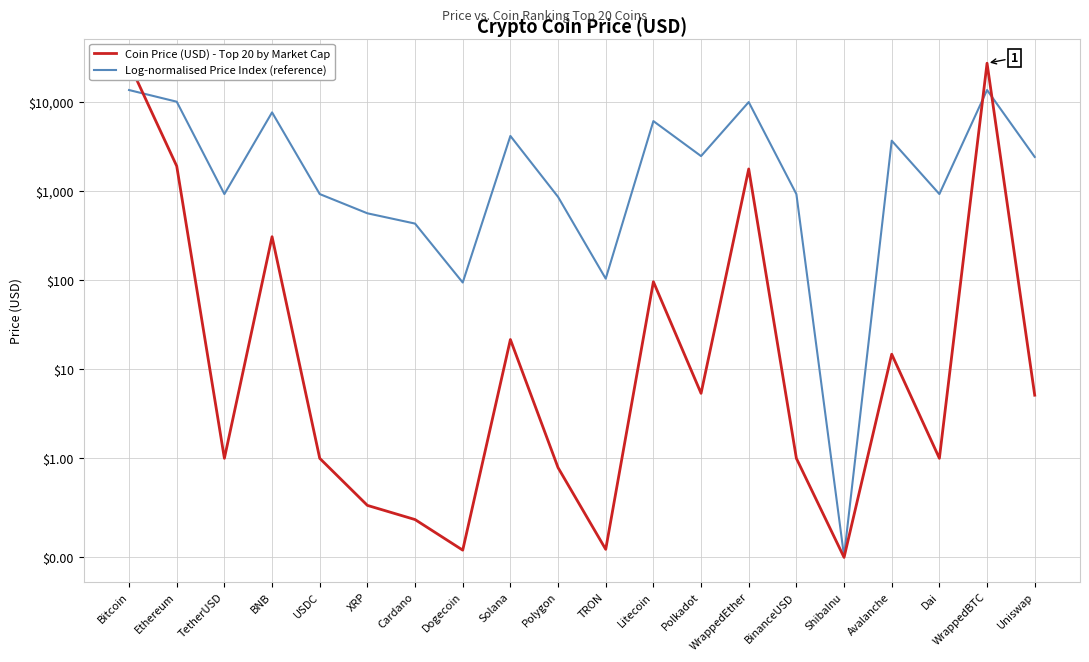

The Coin Price (USD) - Top 20 by Market Cap series shows 1.0 at Dai. True or false?

True